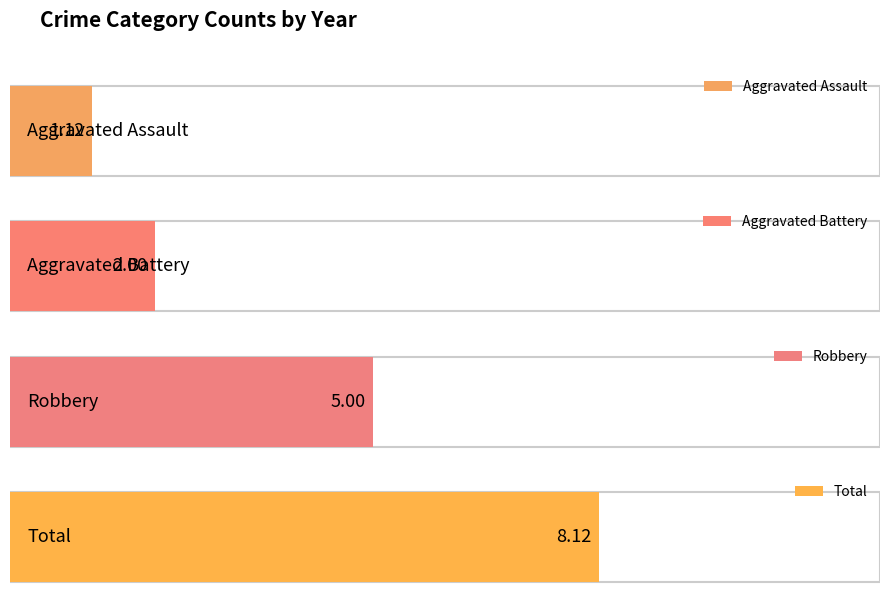

Rank the series at 2017 from lowest to highest value.

Aggravated Assault, Aggravated Battery, Robbery, Total